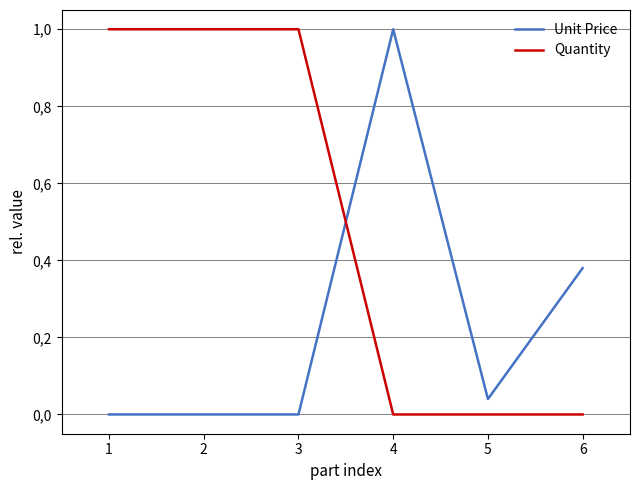

Is the value of Quantity at 2 greater than the value of Unit Price at 6?

Yes